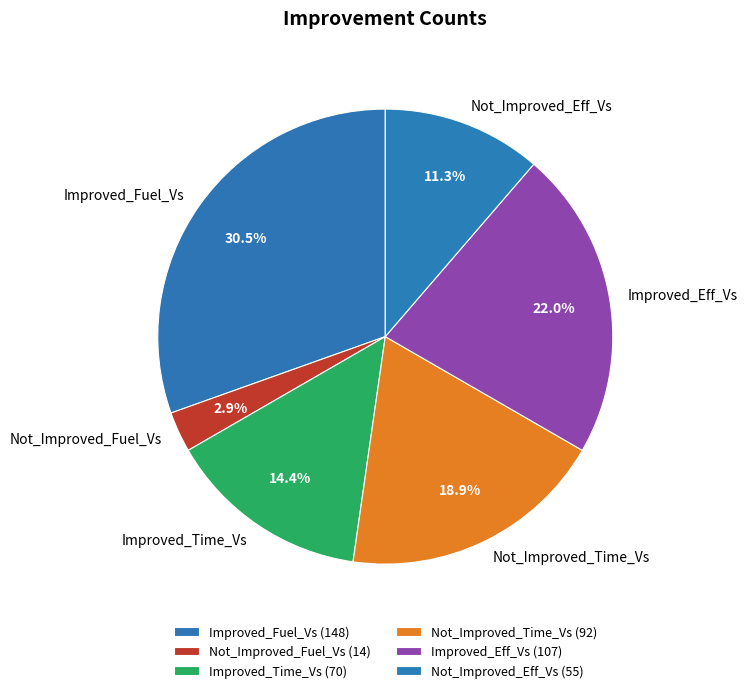

What is the smallest slice in the pie chart?

Not_Improved_Fuel_Vs